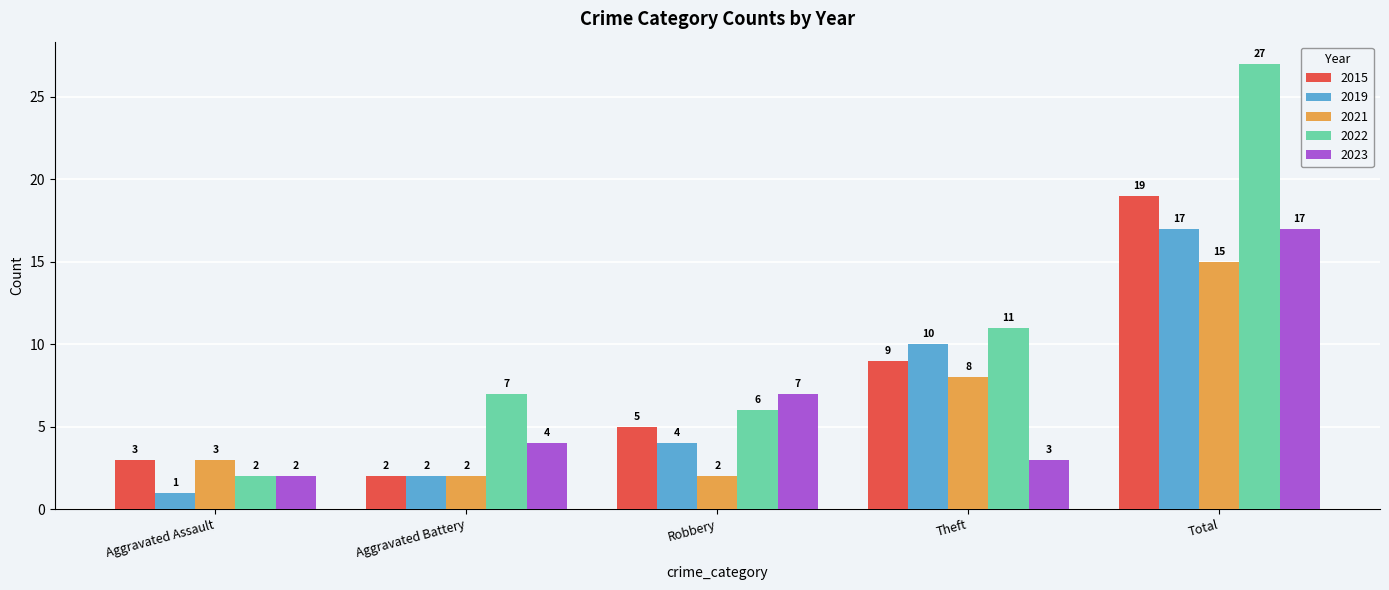

Count the number of data series in this chart.

5